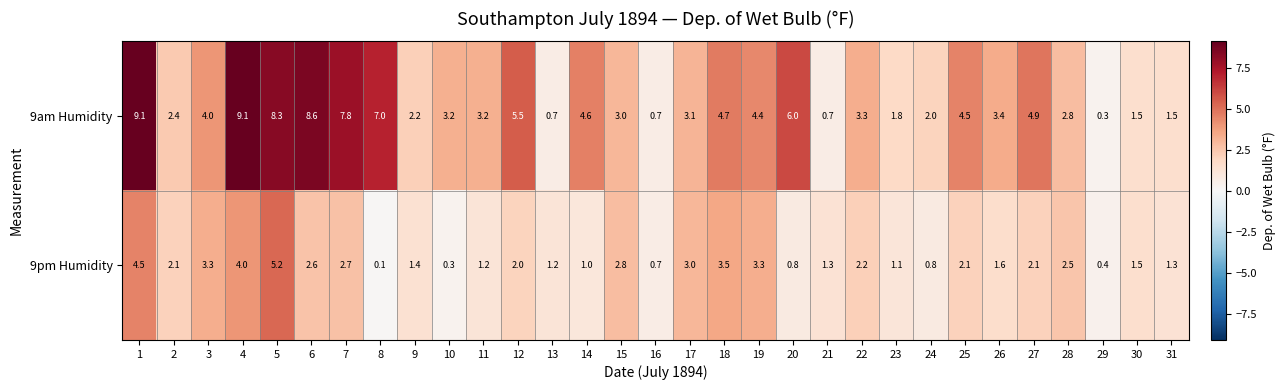

Which series has the widest spread of values?

9am Humidity